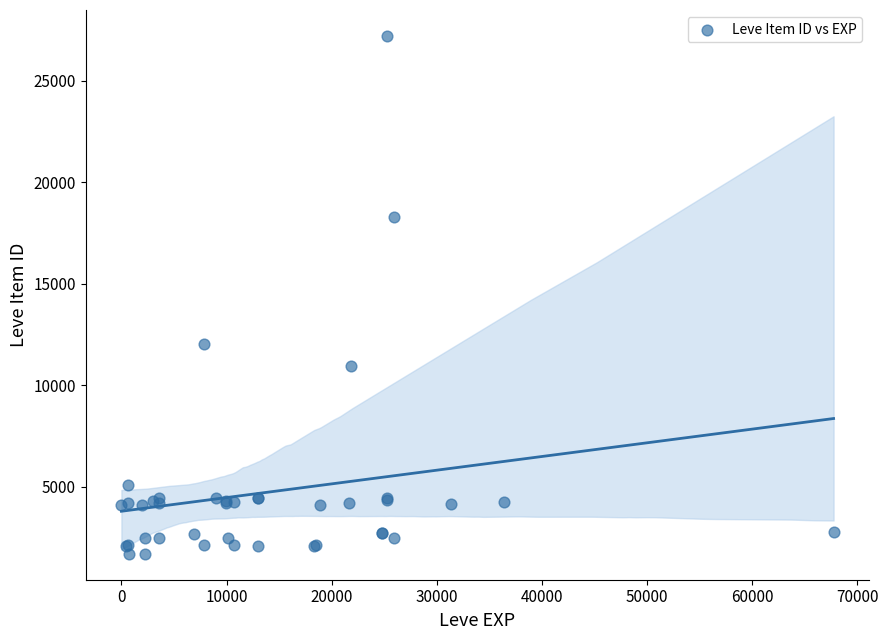

What Y value in the scatter plot is closest to 14448?

12018